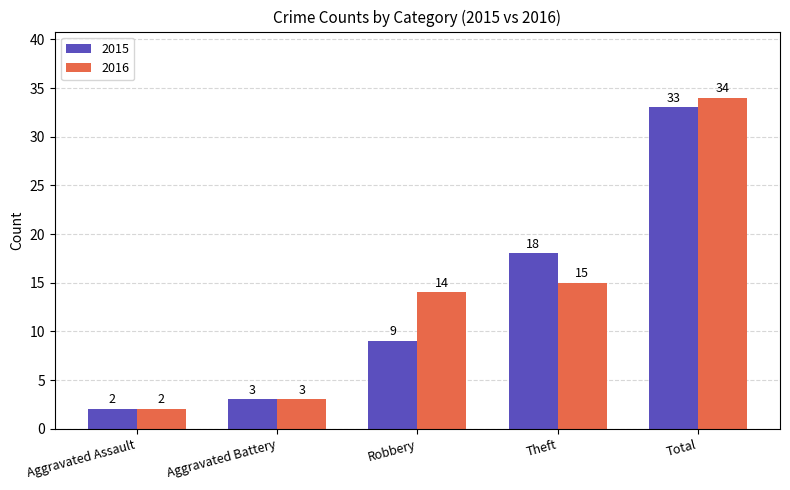

How many values in the 2016 series are below 14?

2